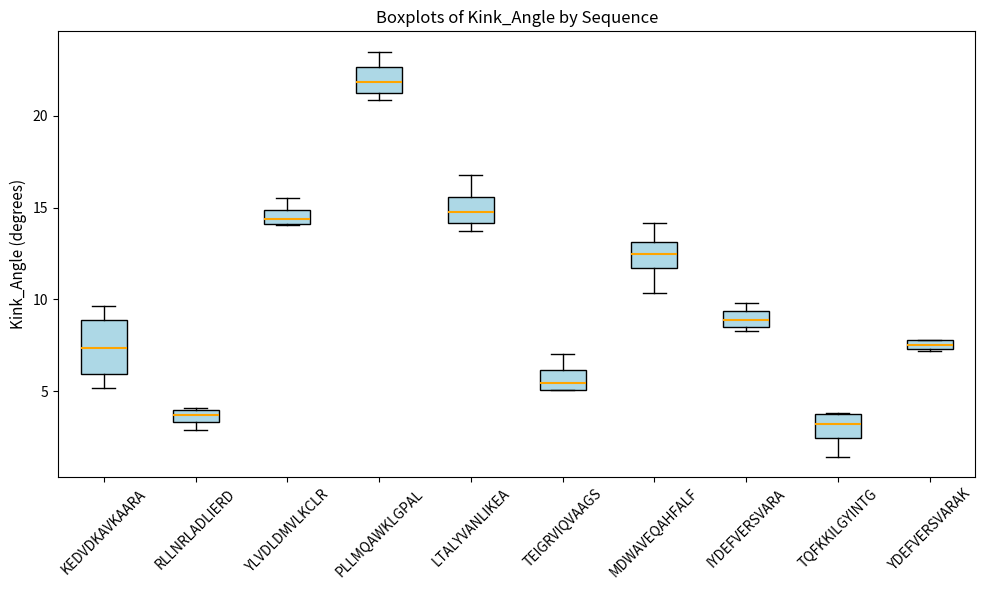

Where is the lower edge of the box for TQFKKILGYINTG on the y-axis? The values are not printed on the chart, so give them approximately, as read against the axis.

2.5